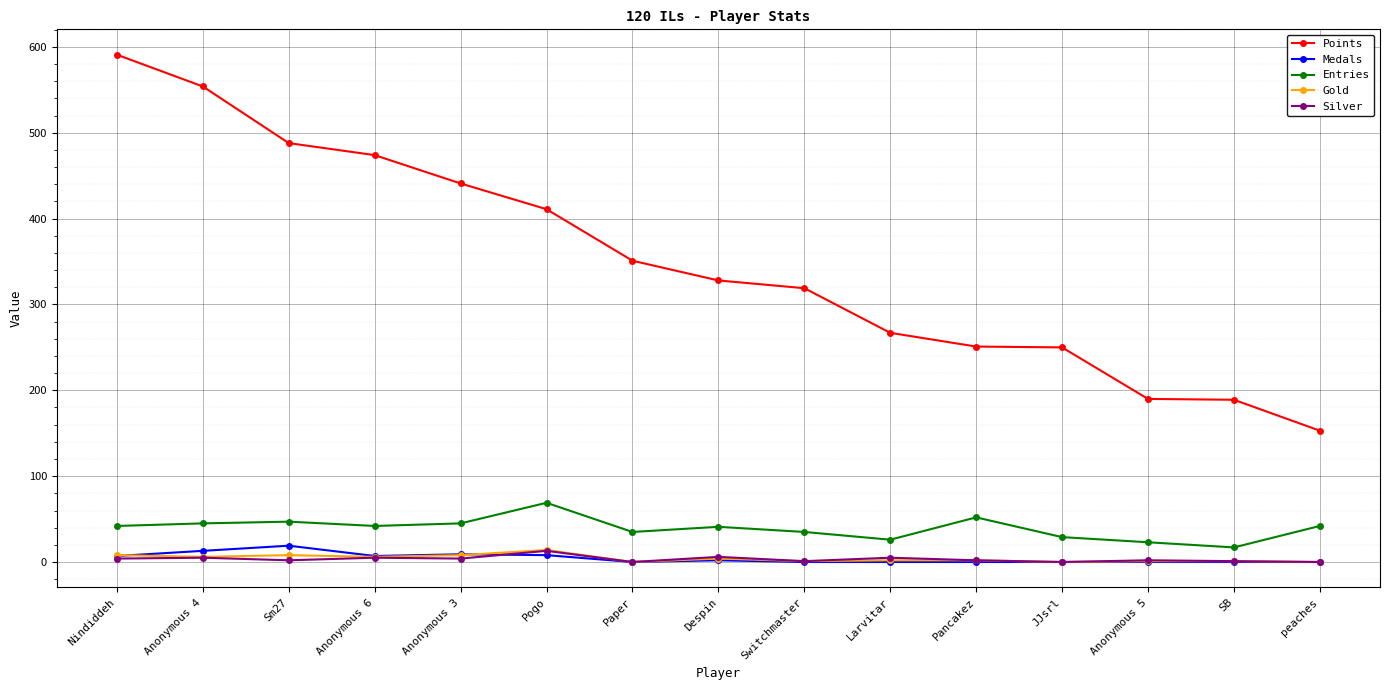

True or false: Entries has more than 2 interior local peaks.

True